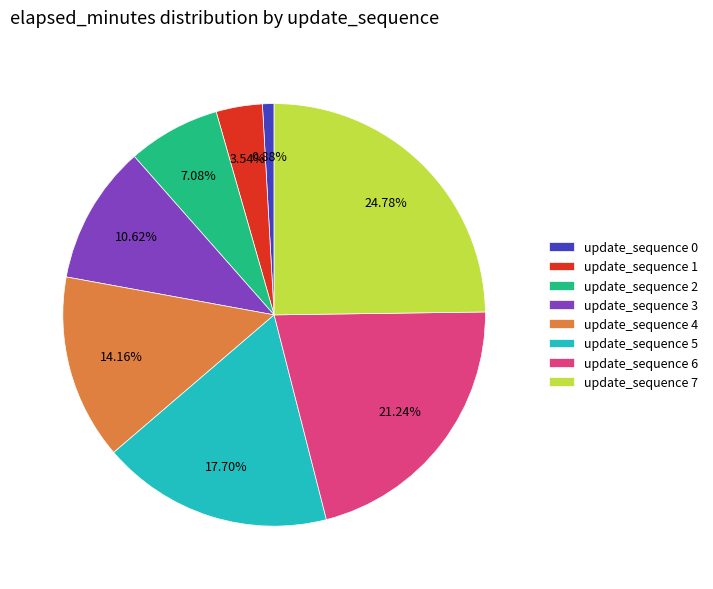

Approximately how many times larger is the value at update_sequence 7 compared to update_sequence 2?

3.5